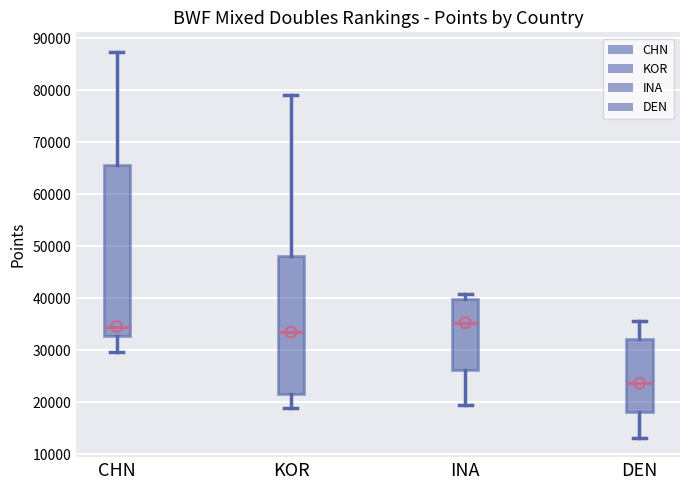

Reading left to right, read every box against the y-axis: the position of its median line, the range the box covers, and the ends of its whiskers. The values are not printed on the chart, so give them approximately, as read against the axis.

CHN: median 35000, box 33000 to 66000, whiskers 30000 to 87000
KOR: median 34000, box 22000 to 48000, whiskers 19000 to 79000
INA: median 35000, box 26000 to 40000, whiskers 20000 to 41000
DEN: median 24000, box 18000 to 32000, whiskers 13000 to 36000